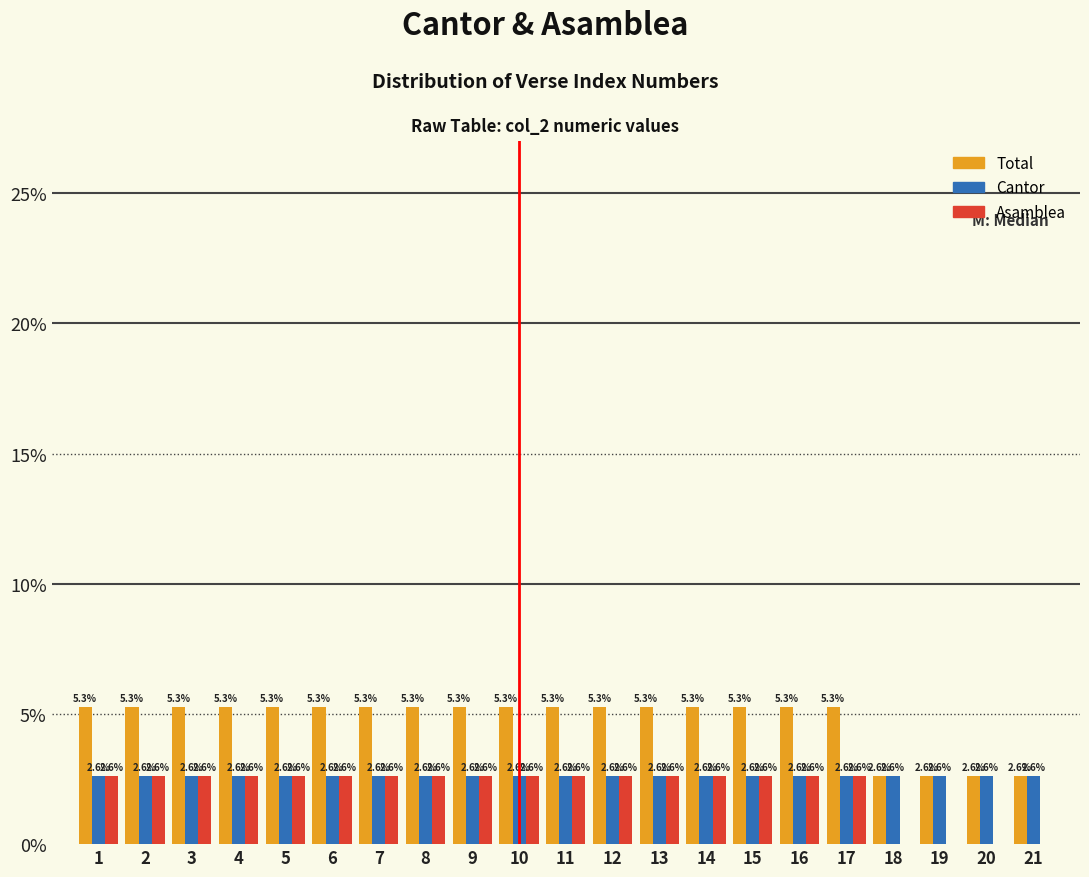

Reading left to right, what are all the values shown in this chart?

Total: 1=5.3	2=5.3	3=5.3	4=5.3	5=5.3	6=5.3	7=5.3	8=5.3	9=5.3	10=5.3	11=5.3	12=5.3	13=5.3	14=5.3	15=5.3	16=5.3	17=5.3	18=2.6	19=2.6	20=2.6	21=2.6
Cantor: 1=2.6	2=2.6	3=2.6	4=2.6	5=2.6	6=2.6	7=2.6	8=2.6	9=2.6	10=2.6	11=2.6	12=2.6	13=2.6	14=2.6	15=2.6	16=2.6	17=2.6	18=2.6	19=2.6	20=2.6	21=2.6
Asamblea: 1=2.6	2=2.6	3=2.6	4=2.6	5=2.6	6=2.6	7=2.6	8=2.6	9=2.6	10=2.6	11=2.6	12=2.6	13=2.6	14=2.6	15=2.6	16=2.6	17=2.6	18=0.0	19=0.0	20=0.0	21=0.0